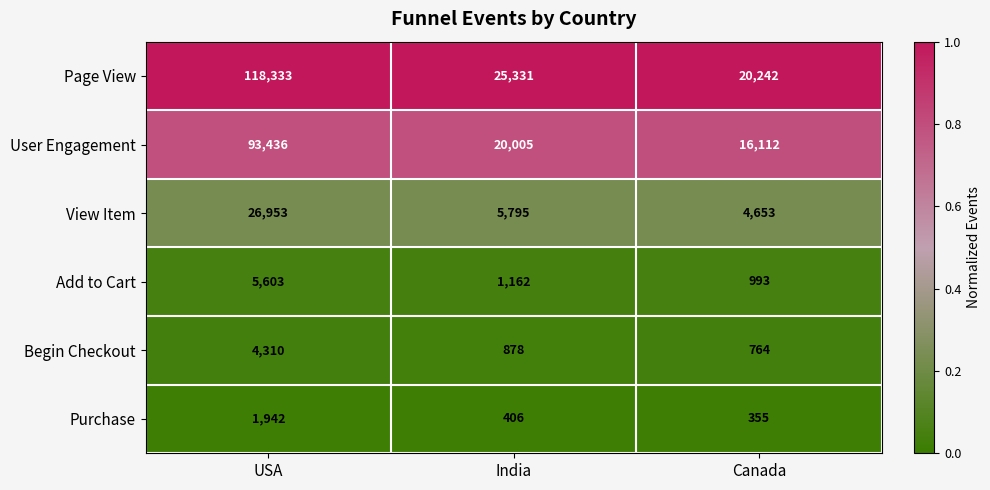

At which category is the sum across all series the highest?

USA